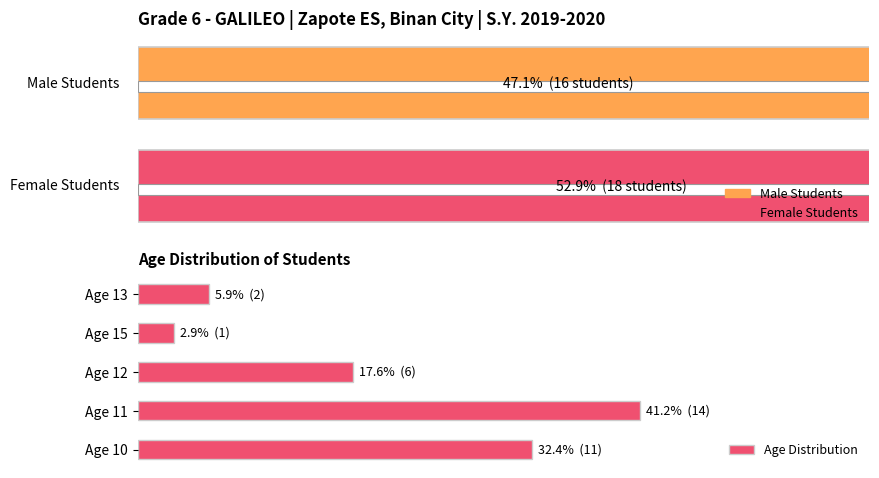

What is the sum of all values?

100.0